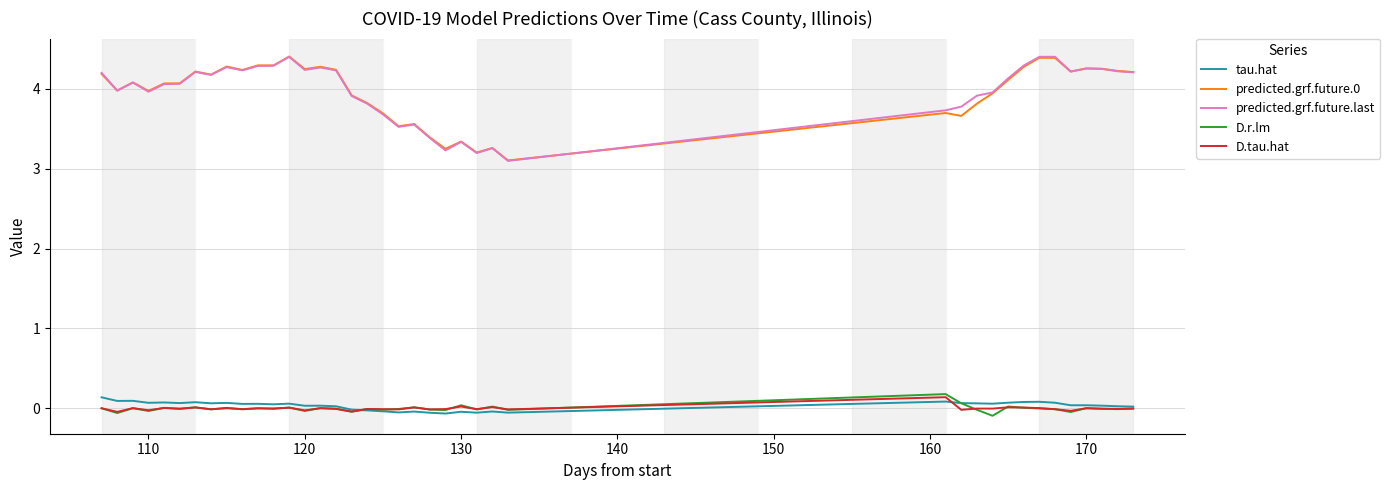

What are all the series names shown in the legend?

tau.hat, predicted.grf.future.0, predicted.grf.future.last, D.r.lm, D.tau.hat